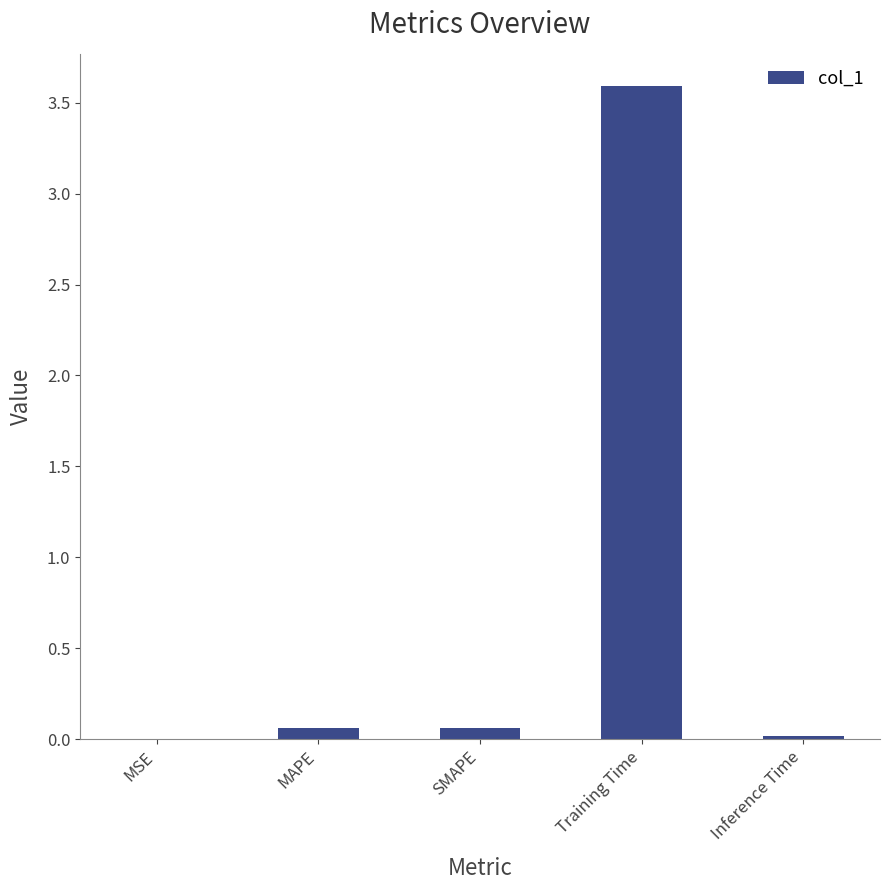

What is the greatest value displayed?

3.6